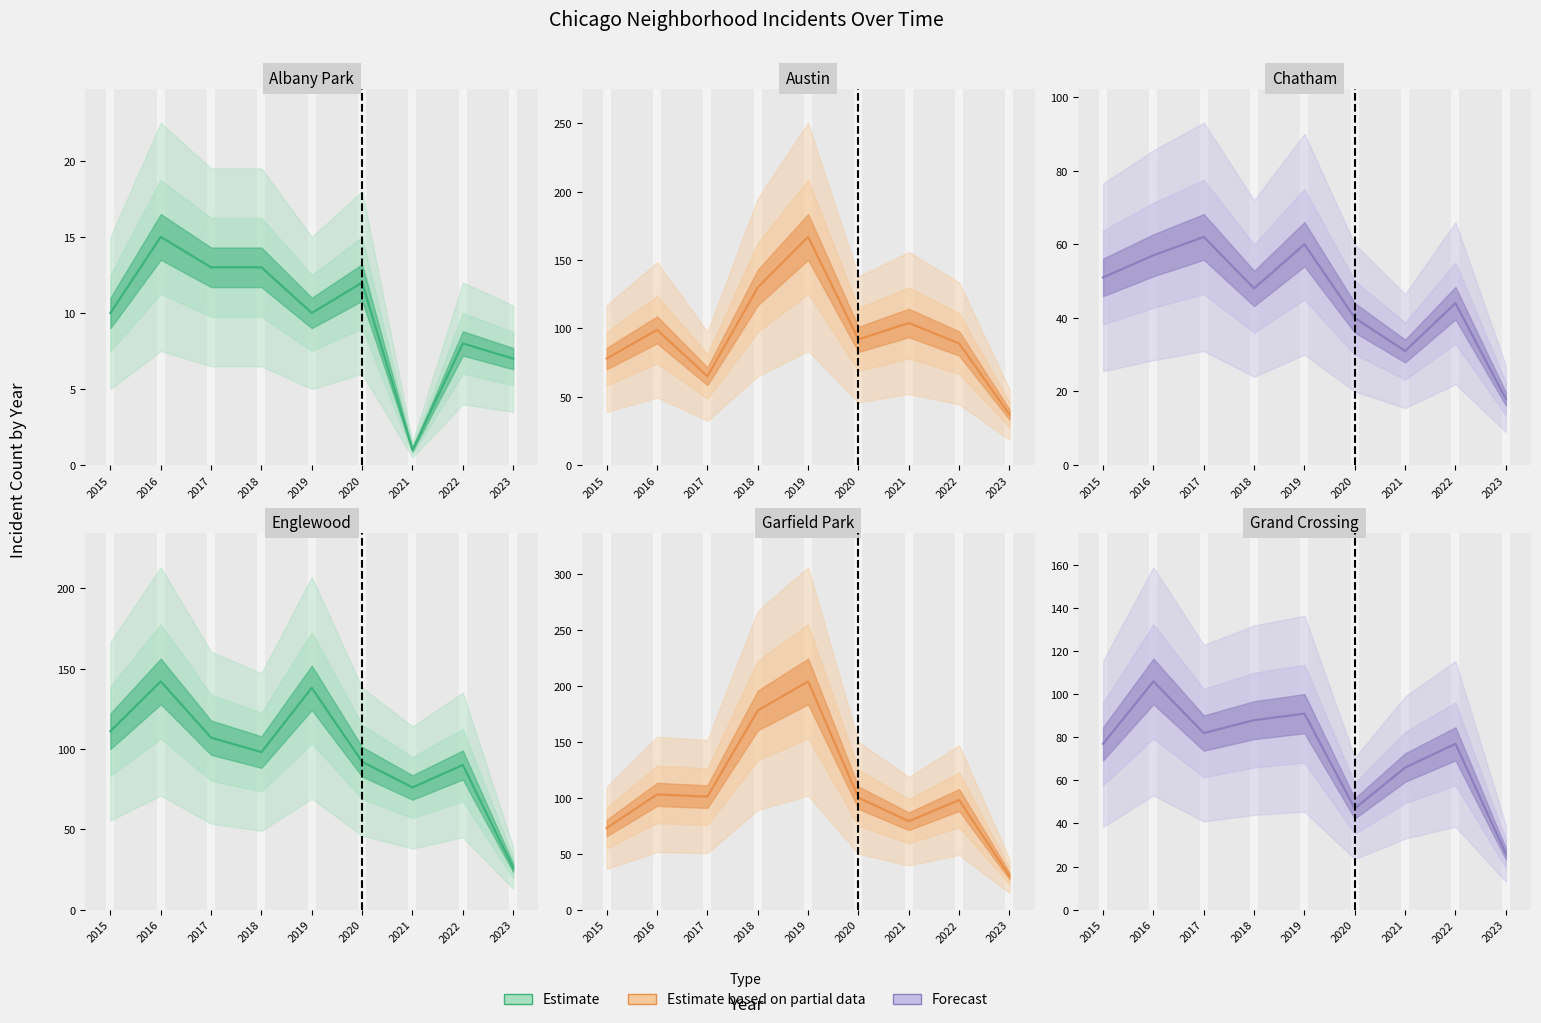

Which category has the highest value in the Austin series?

2019